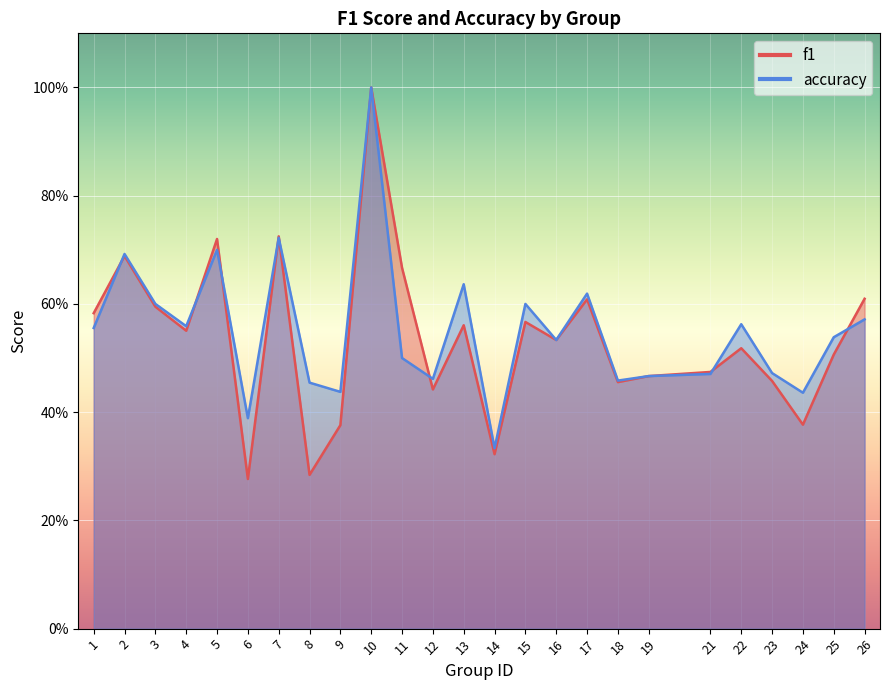

At how many categories does at least one series exceed 0?

25